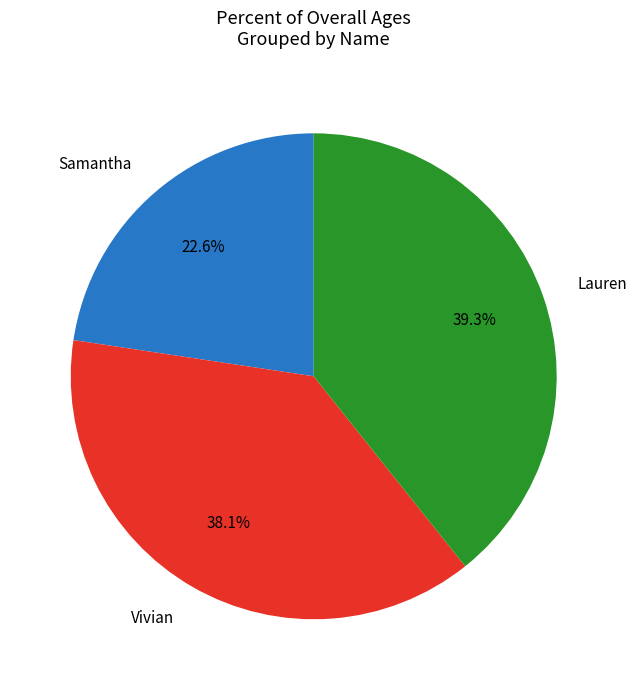

Which category has the biggest portion of the pie?

Lauren